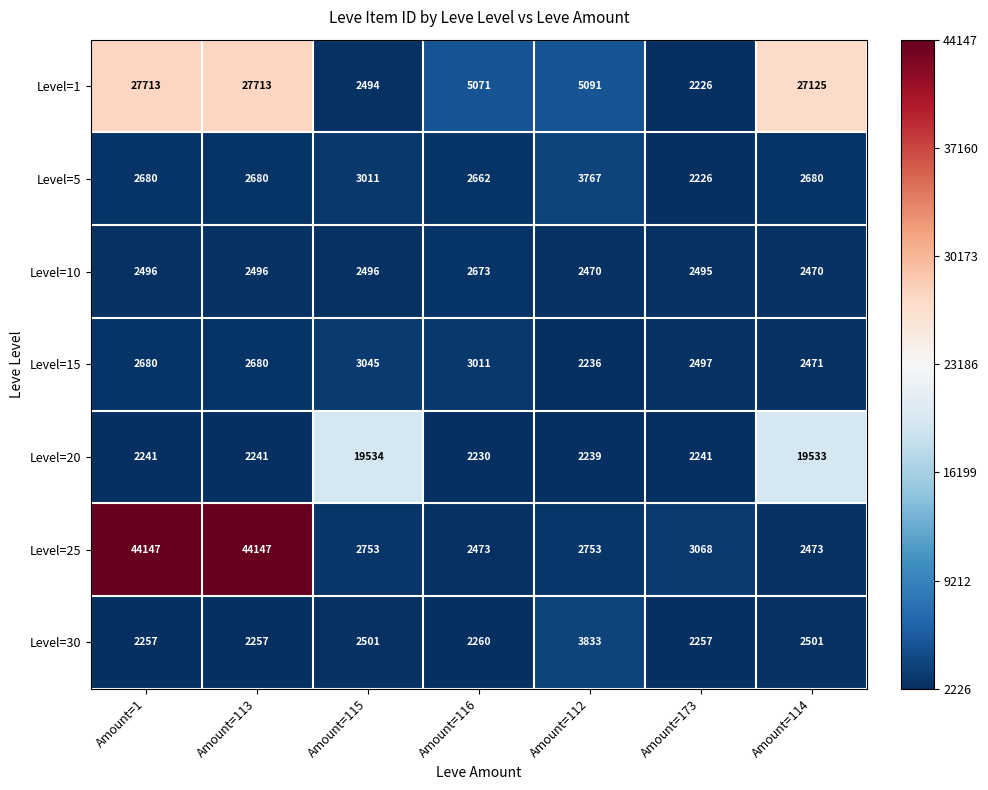

What is the maximum value shown in the chart?

44147